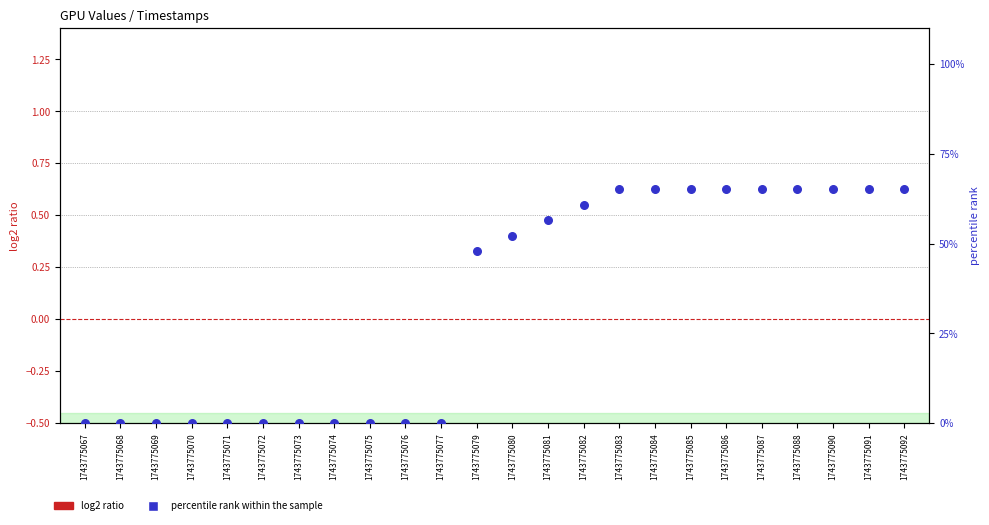

Is the value of log2 ratio at 1743775067 greater than the value of percentile rank within the sample at 1743775070?

No